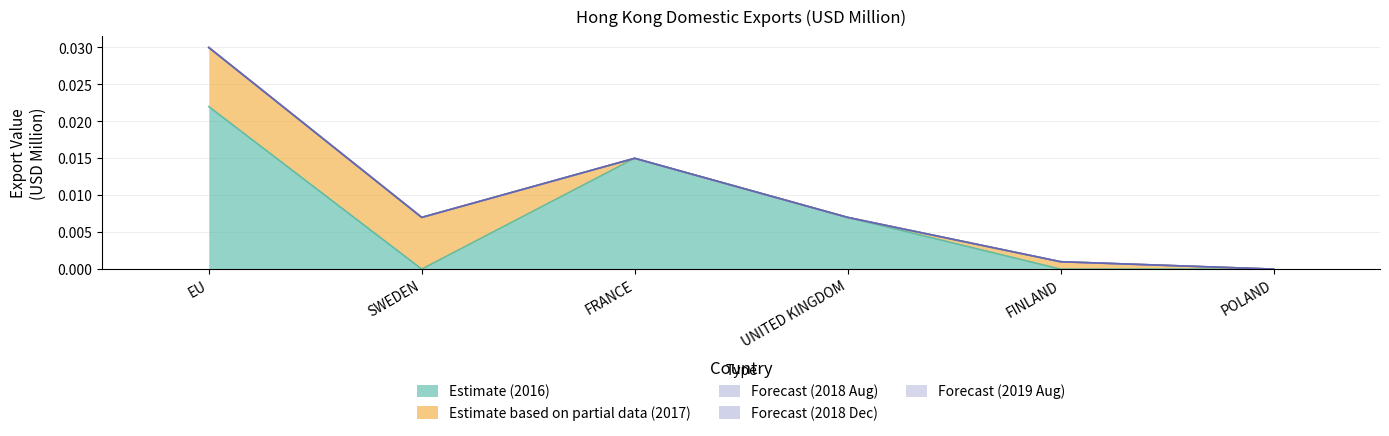

Does the chart have visible grid lines?

Yes